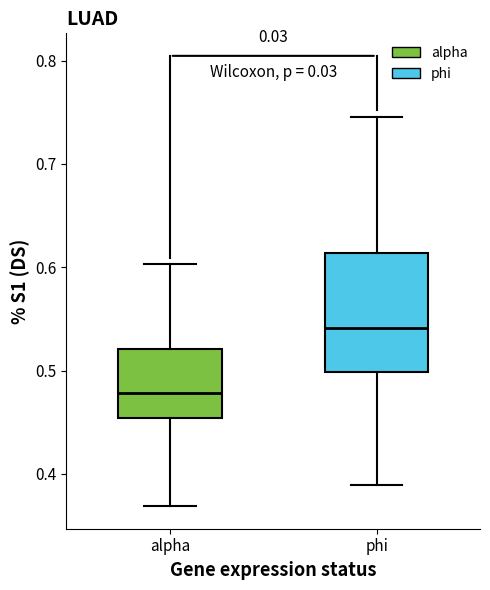

Where does the lower whisker of the box for phi end on the y-axis? The values are not printed on the chart, so give them approximately, as read against the axis.

0.39